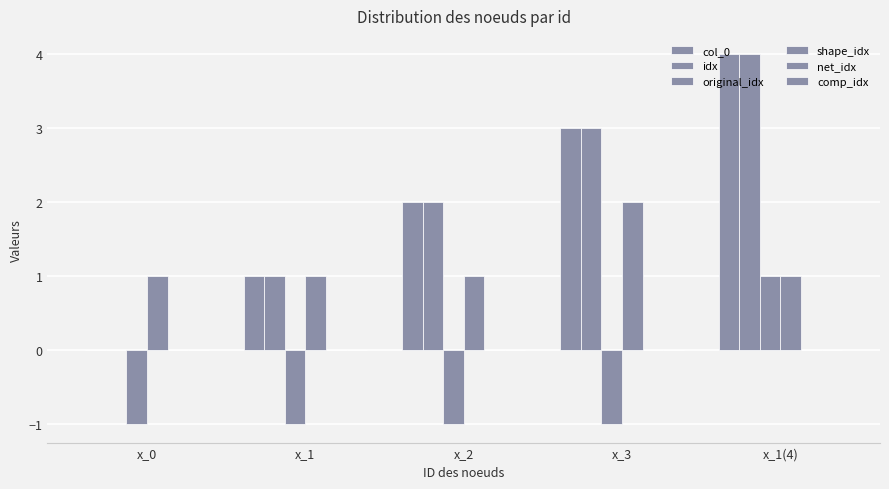

What is the value of the shape_idx bar at the 5th from the left?

1